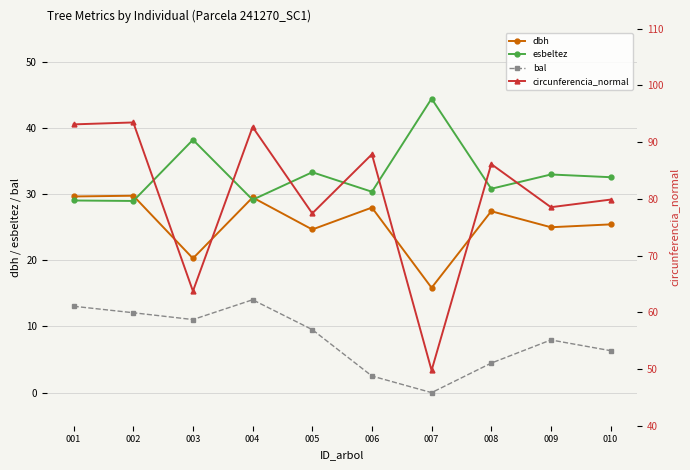

What is the difference between the highest and lowest values at 010?

73.5